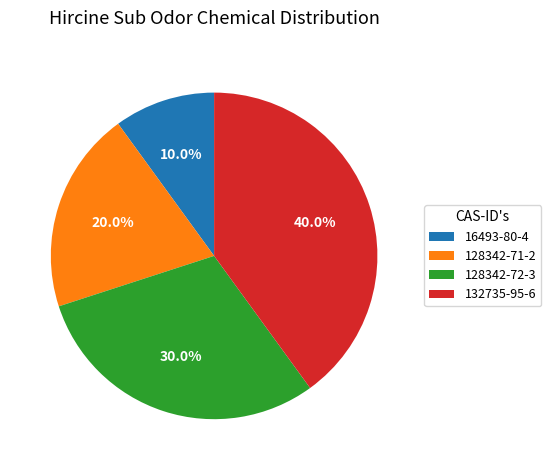

How many slices are in this pie chart?

4